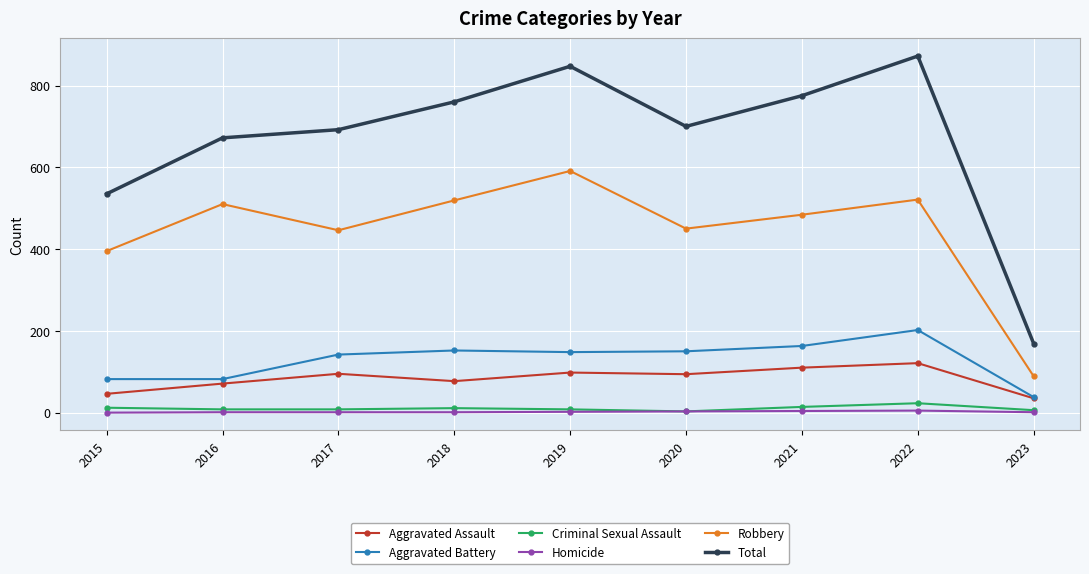

Does the chart display data point markers on the line(s)?

Yes